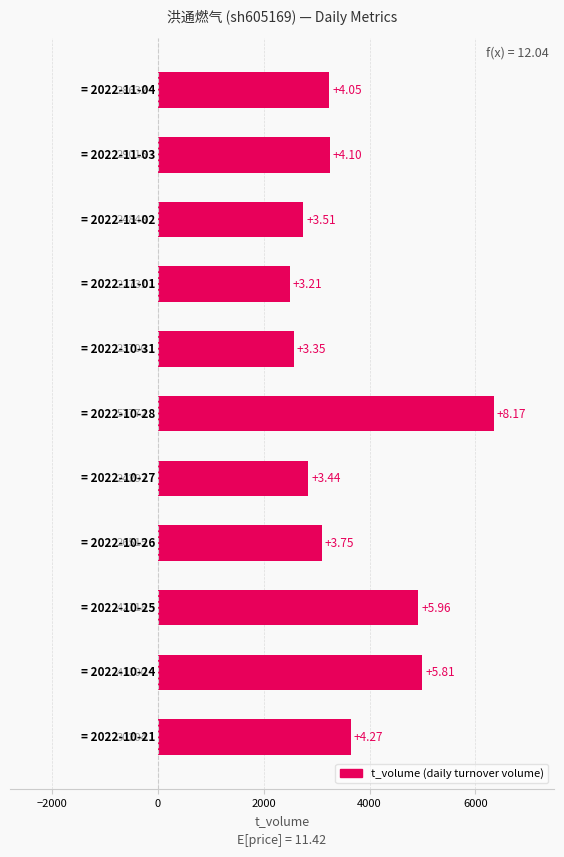

What is the difference between the maximum and minimum values?

3855